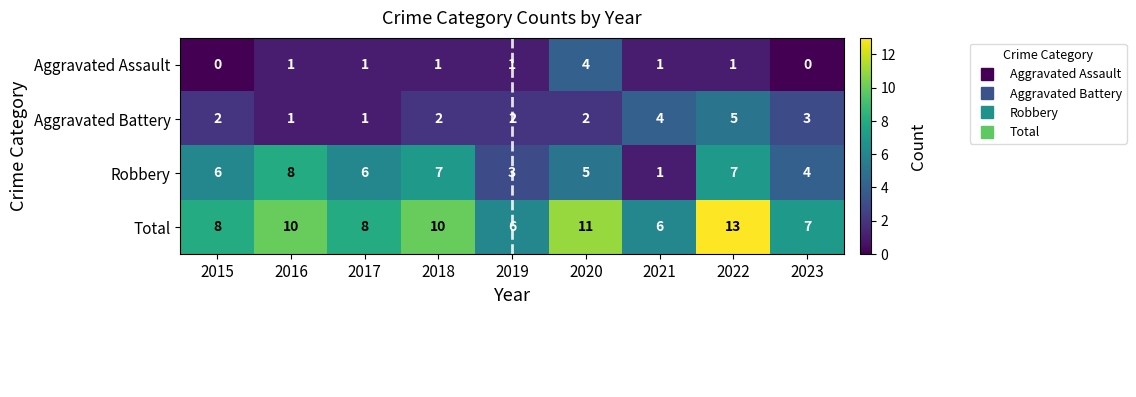

At 2022, list the series in order from smallest to largest.

Aggravated Assault, Aggravated Battery, Robbery, Total